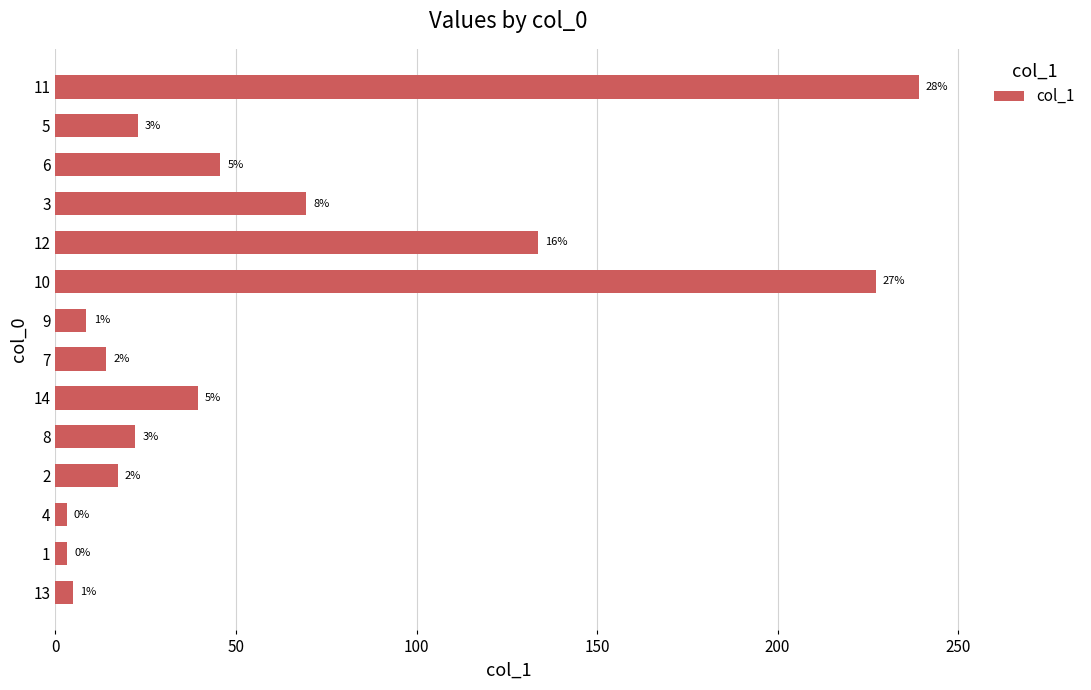

What is the maximum value shown in the chart?

239.1